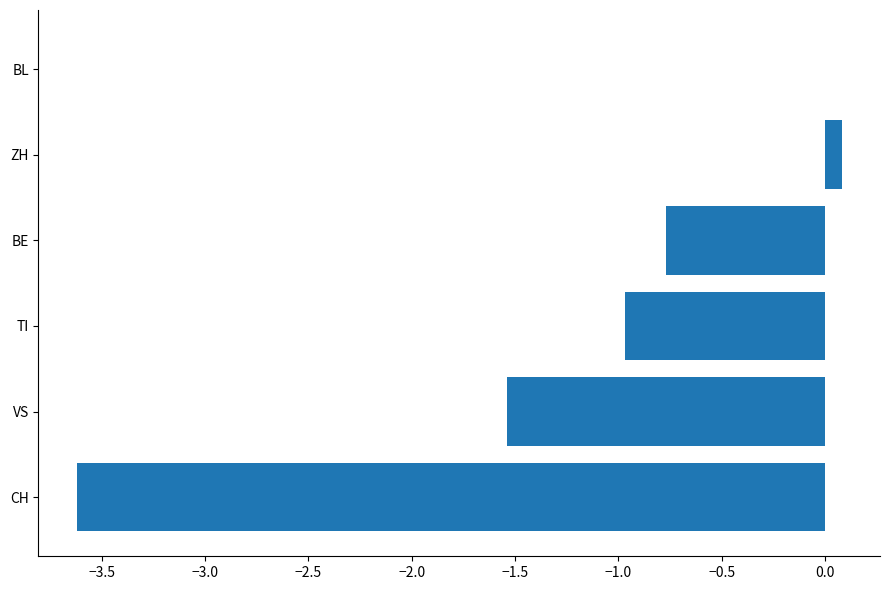

What is the change in value from VS to BE?

+0.8